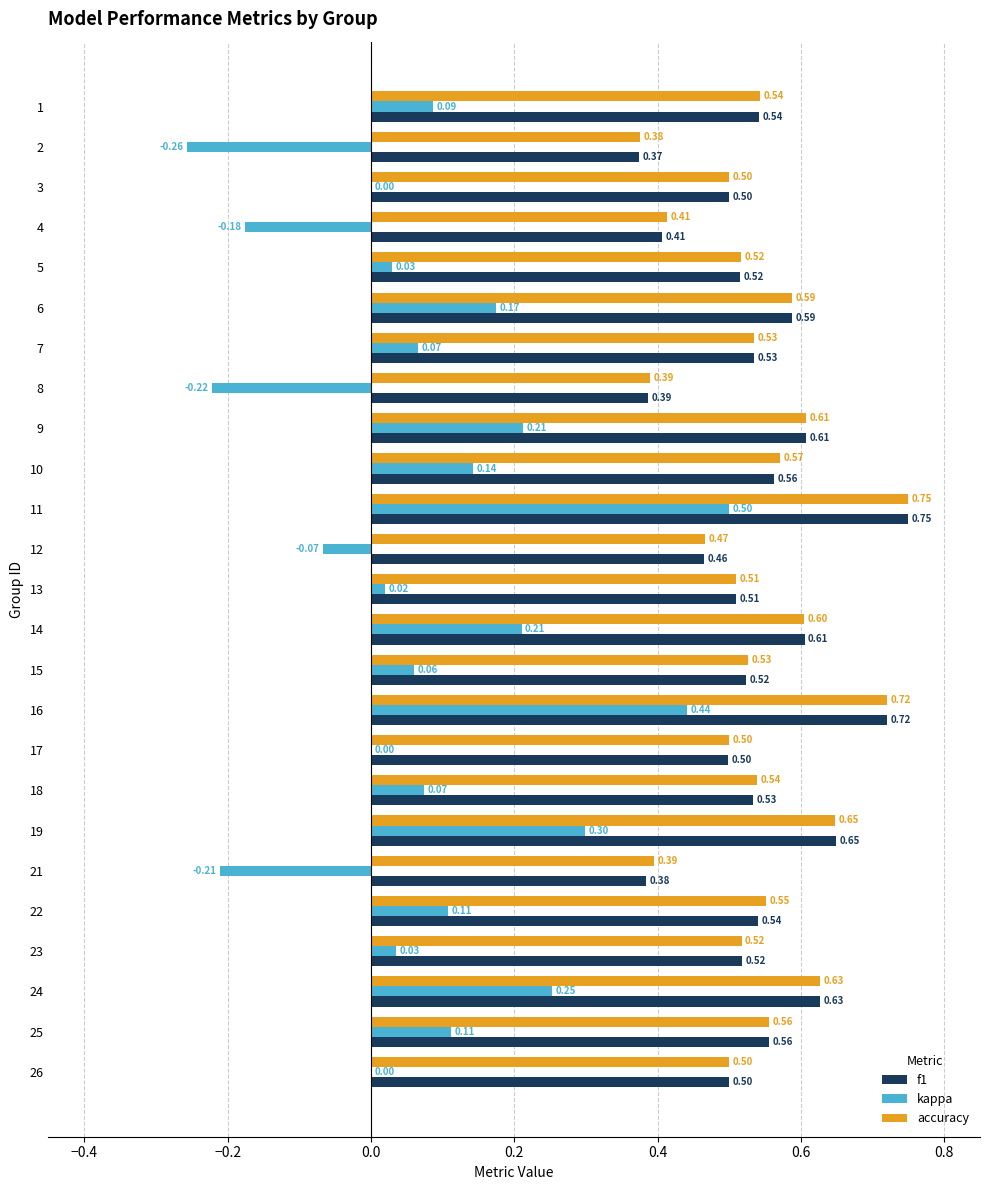

What is the total value across all series at 25?

1.2